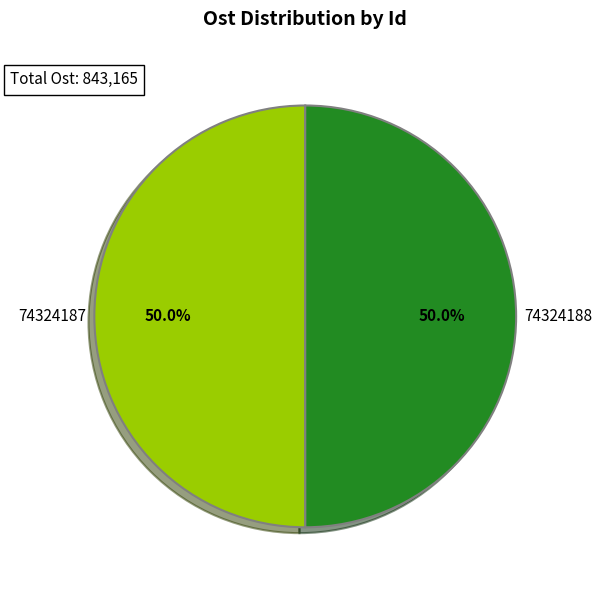

What portion of the pie excludes 74324187?

50.0%